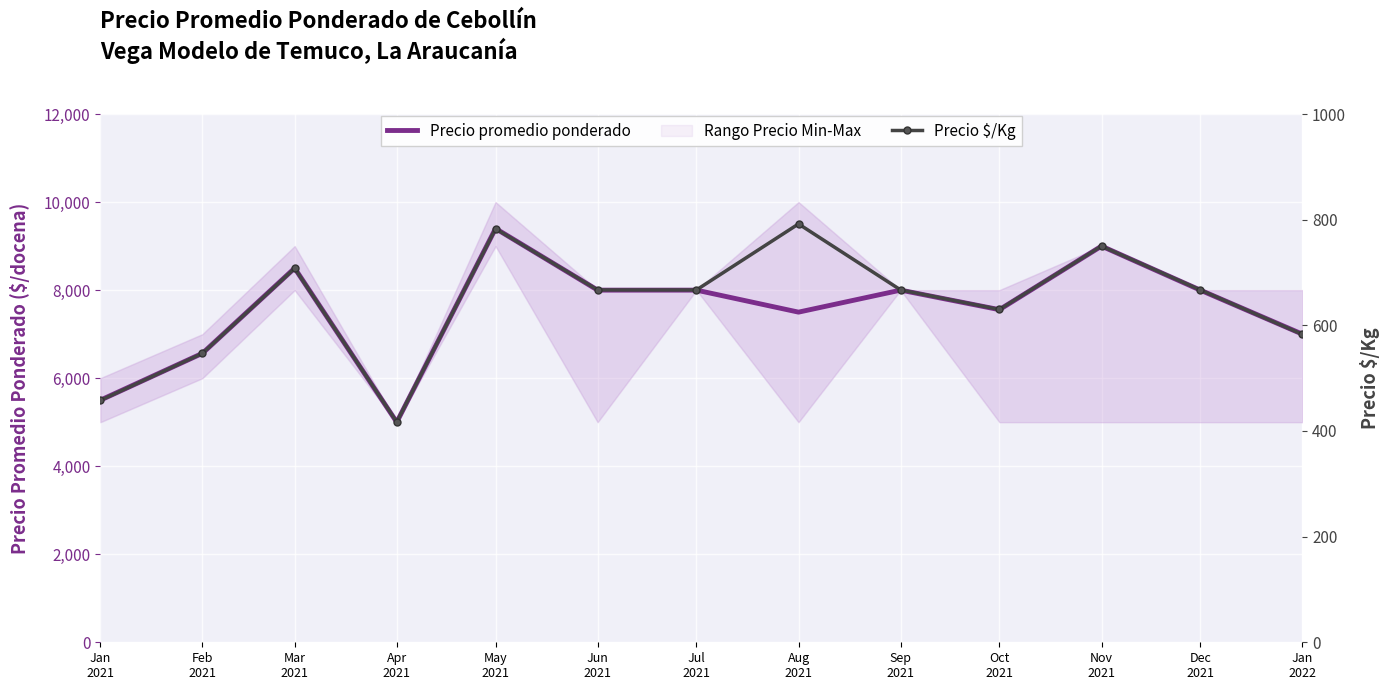

What is the difference between the second highest and minimum values in the Precio $/Kg series?

366